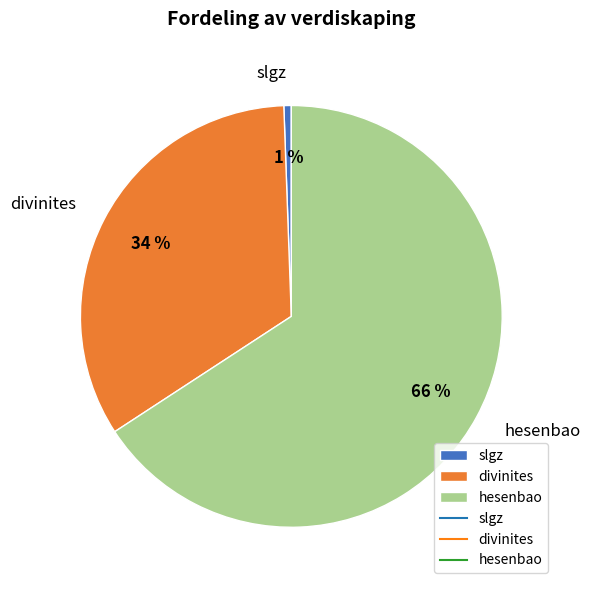

Do slgz and divinites together represent more than half of the pie?

No